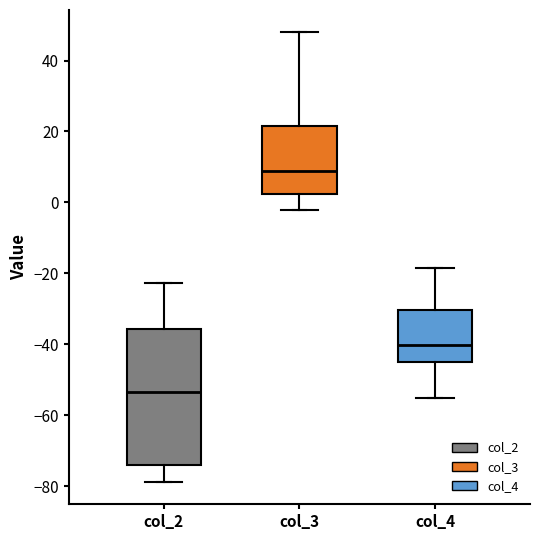

Reading left to right, read every box against the y-axis: the position of its median line, the range the box covers, and the ends of its whiskers. The values are not printed on the chart, so give them approximately, as read against the axis.

col_2: median -54, box -74 to -36, whiskers -78 to -22
col_3: median 8, box 2 to 22, whiskers -2 to 48
col_4: median -40, box -46 to -30, whiskers -56 to -18